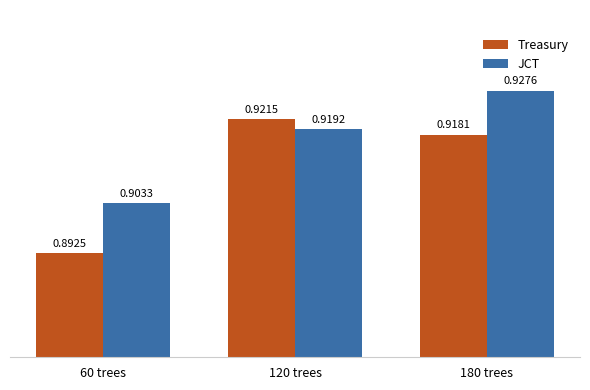

What is the label of the 3rd bar from the right?

60 trees